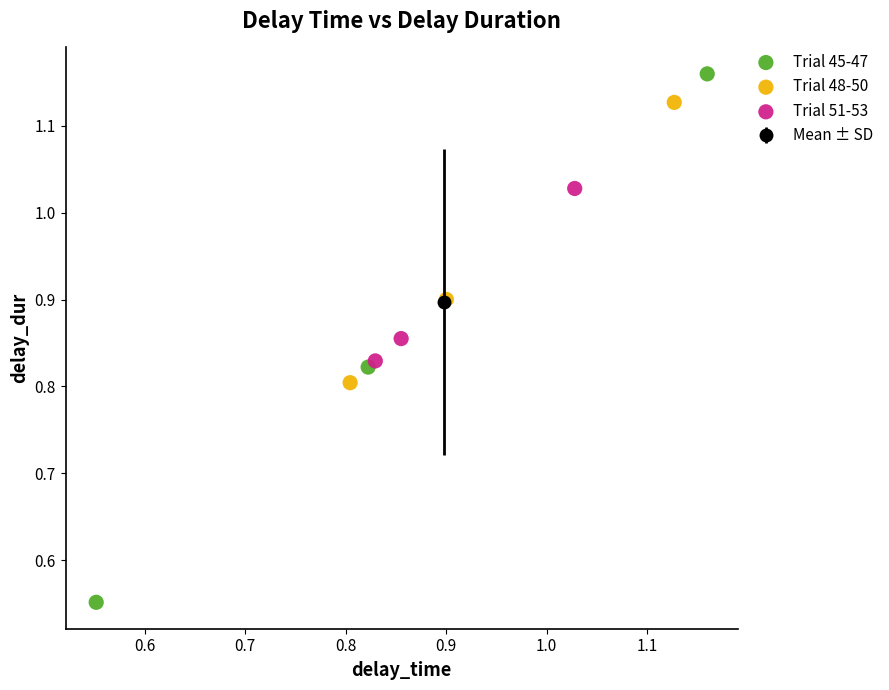

Which series reaches the maximum Y coordinate?

Trial 45-47